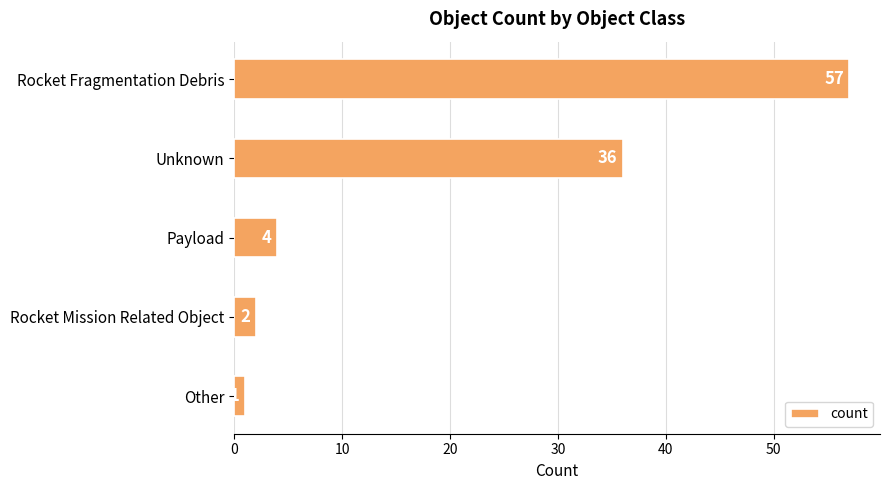

How many data points does each series have?

5